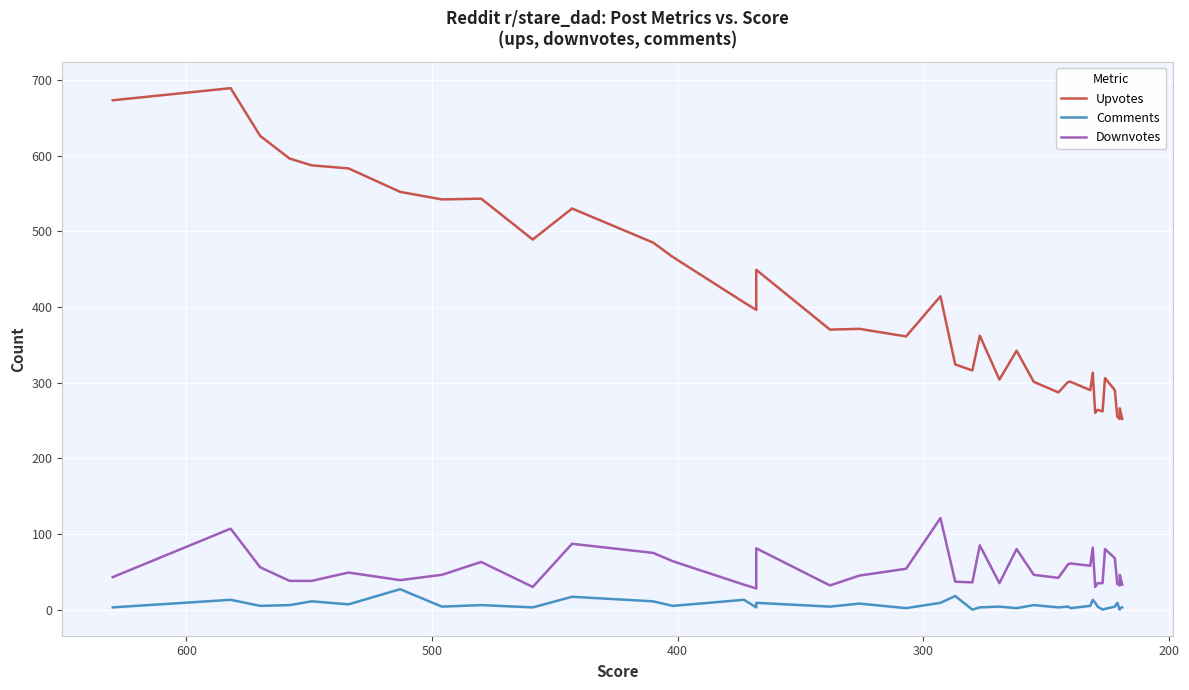

True or false: Comments and Upvotes intersect in this chart.

False